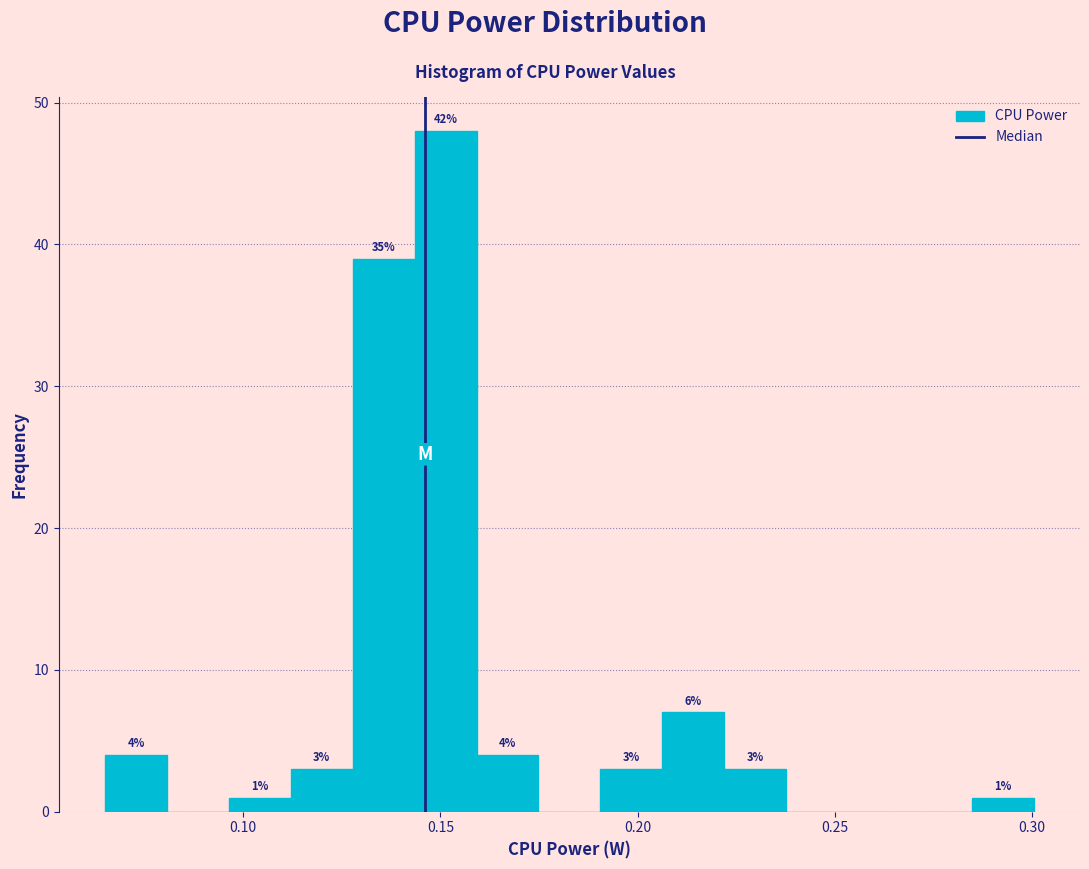

Around what value on the x-axis is the tallest bar? Give the approximate position of its centre, as read against the axis.

0.150